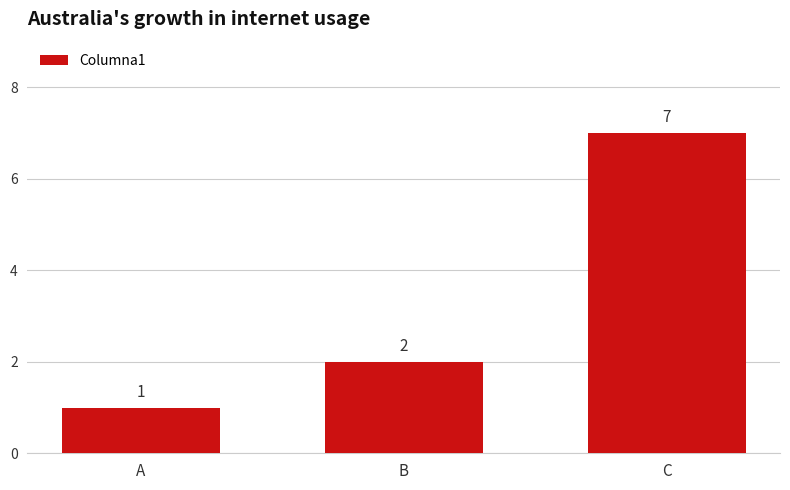

Rank the categories by value from lowest to highest.

A, B, C